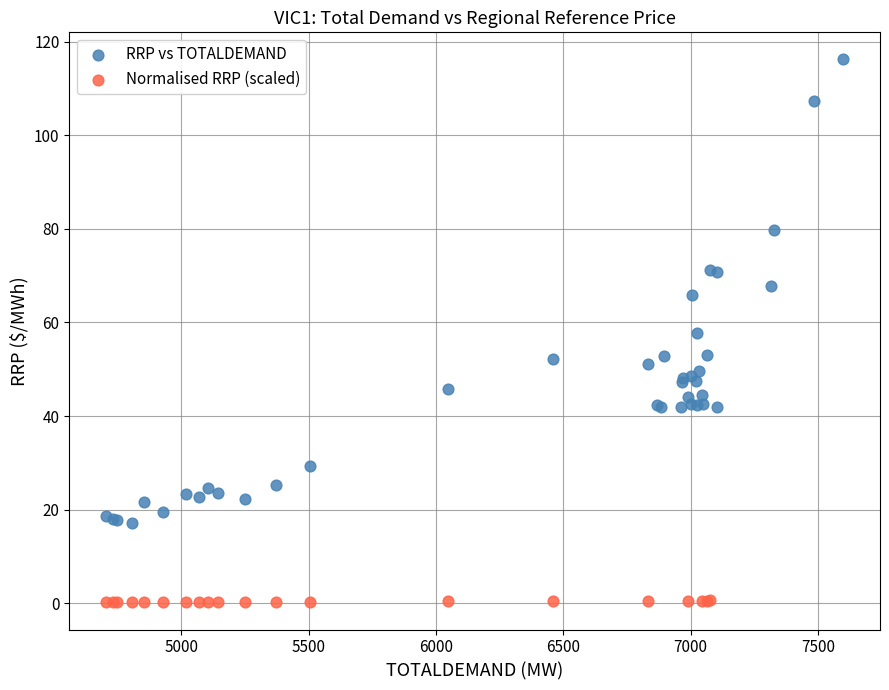

Which series has the largest Y range (max minus min)?

RRP vs TOTALDEMAND